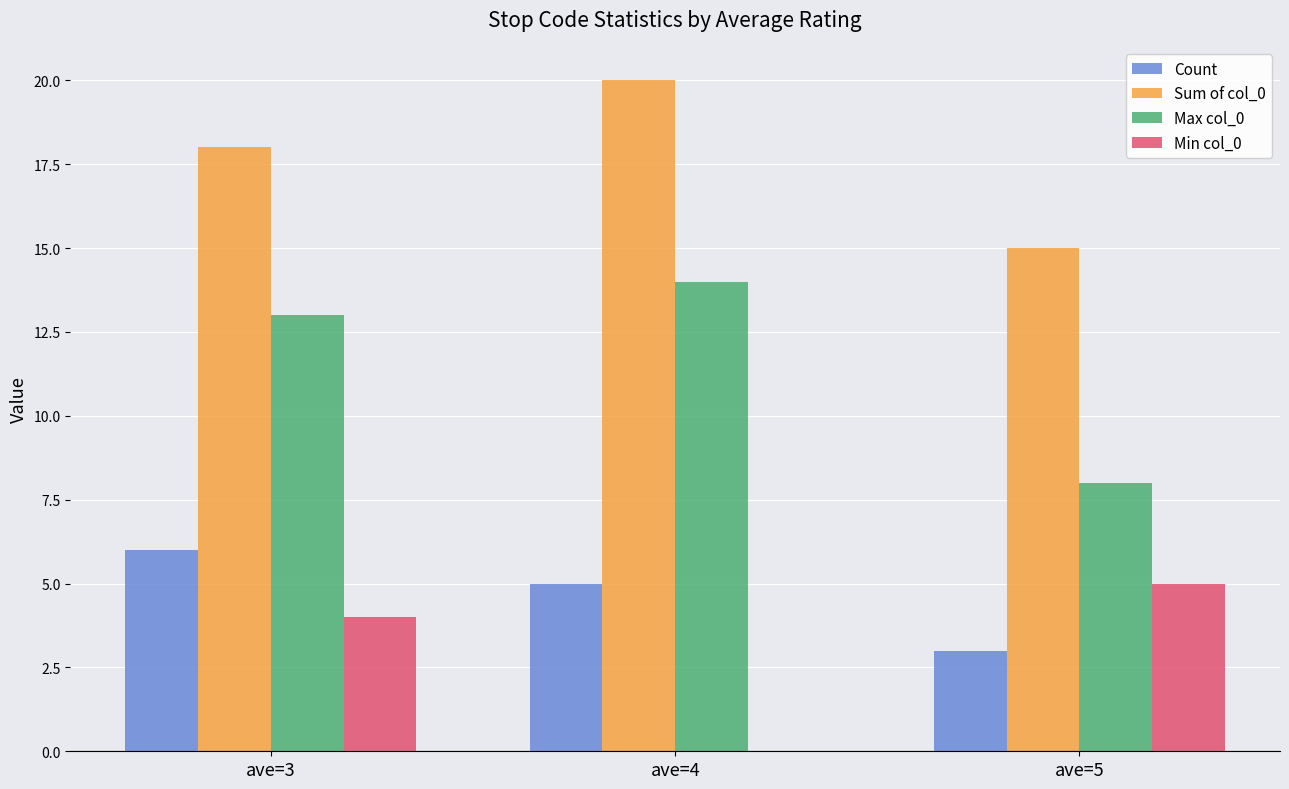

Which category has the highest value in the Count series?

ave=3